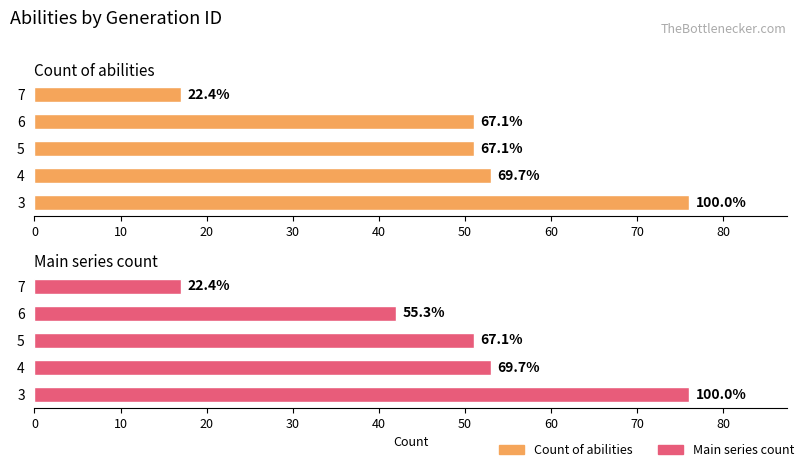

Reading right to left, what are all the values shown in this chart?

Count of abilities: 40=17	30=51	20=51	10=53	0=76
Main series count: 40=17	30=42	20=51	10=53	0=76